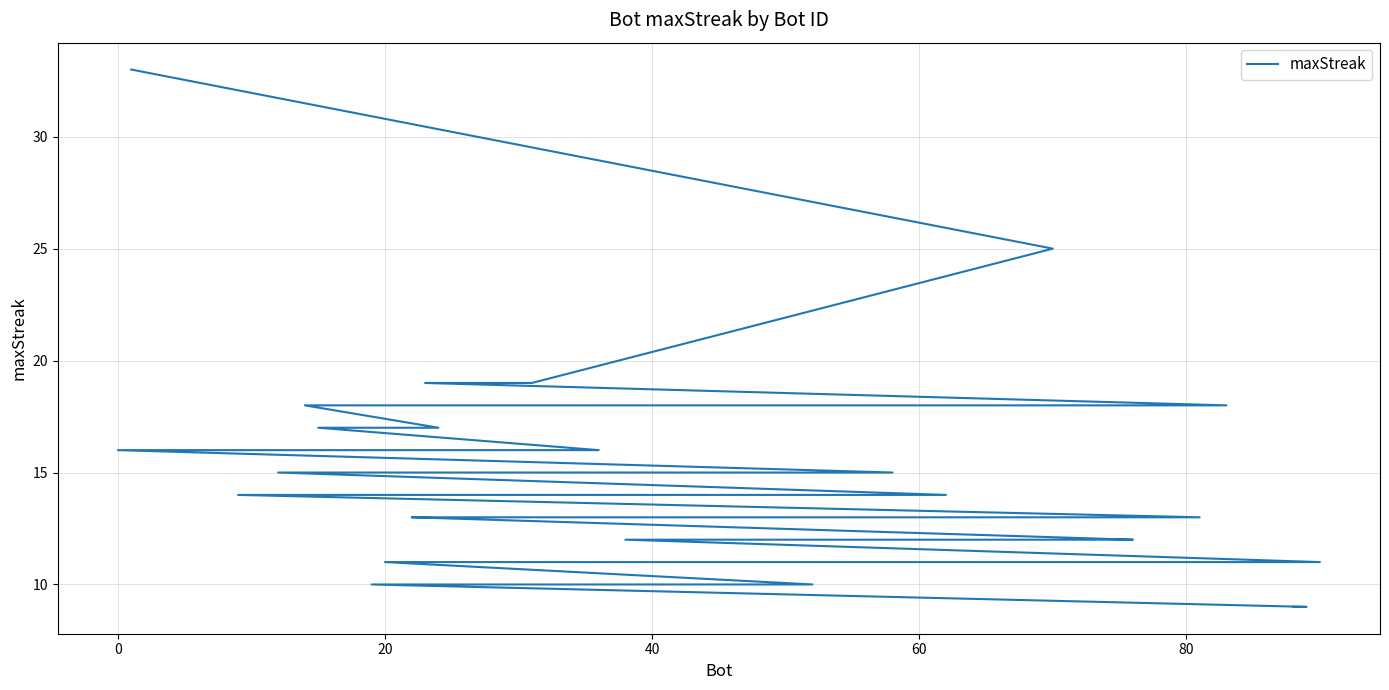

True or false: there are more than 1 points higher than both neighbors.

False